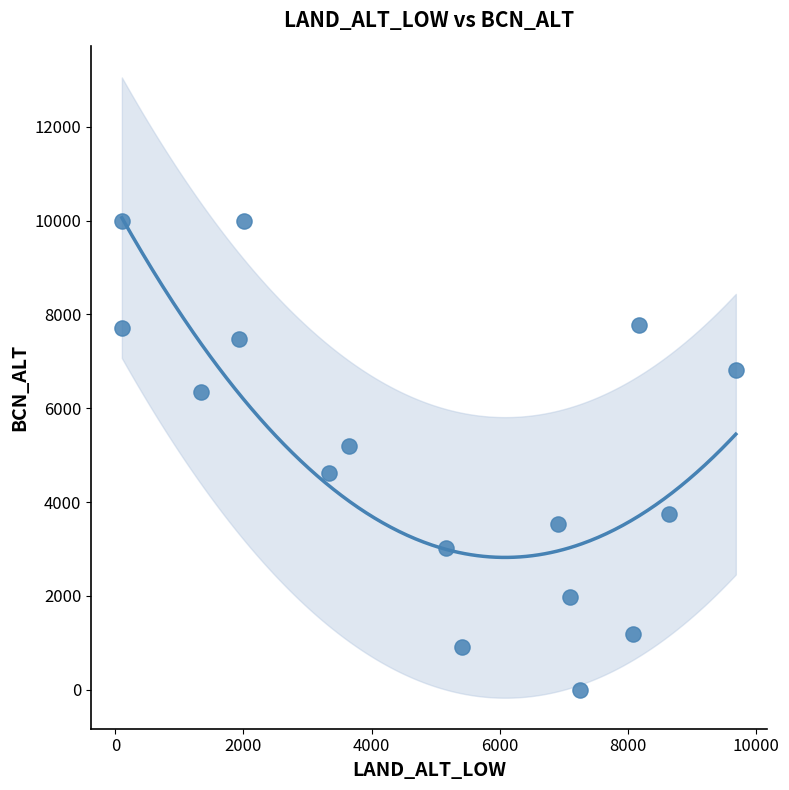

What Y value in the scatter plot is closest to 5000?

5187